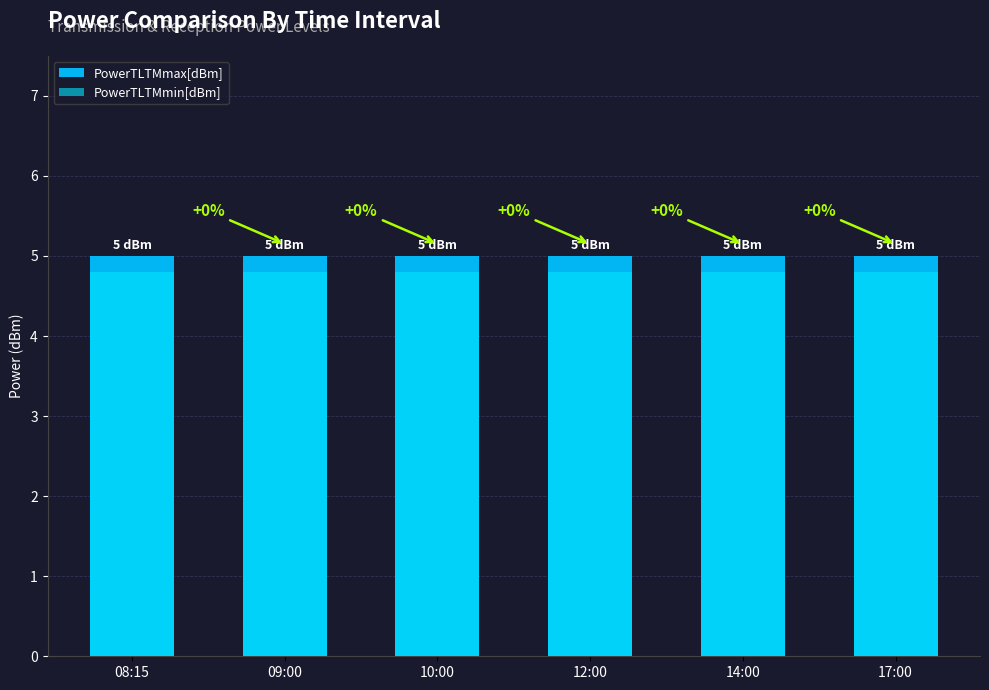

Which series has the largest range (max minus min)?

PowerTLTMmax[dBm]